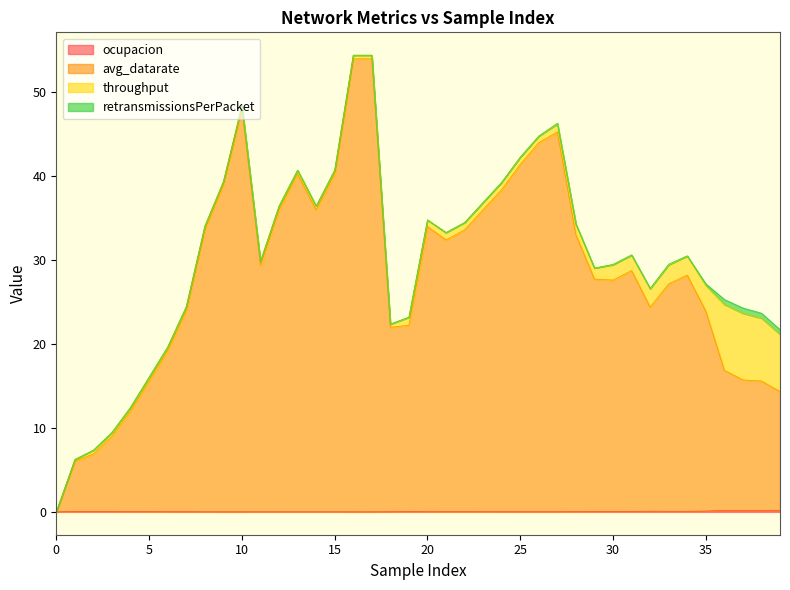

At how many categories does at least one series exceed 34?

14